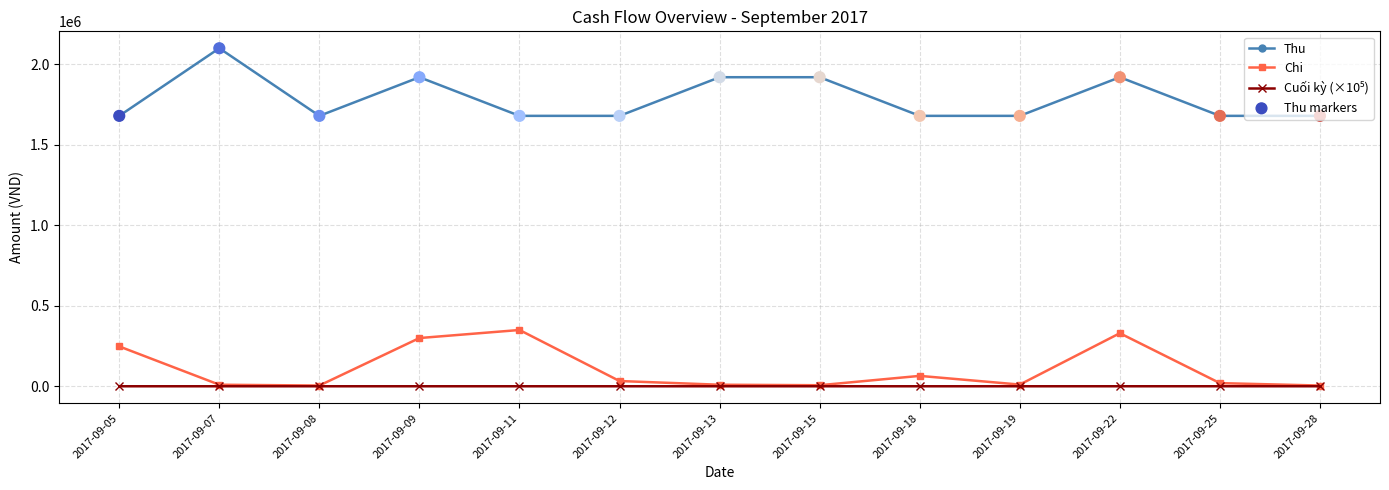

Which series has the largest total across all categories?

Thu